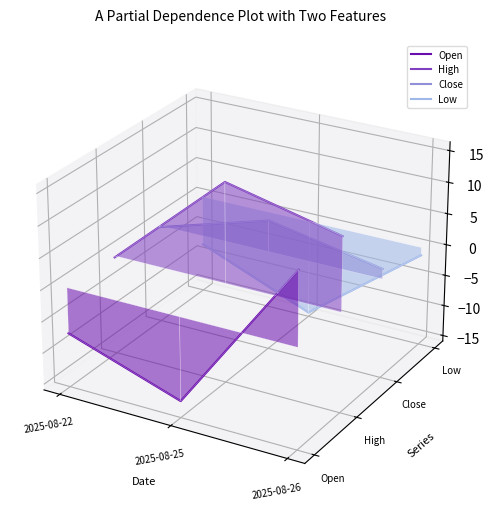

Which series has the widest spread of values?

Open